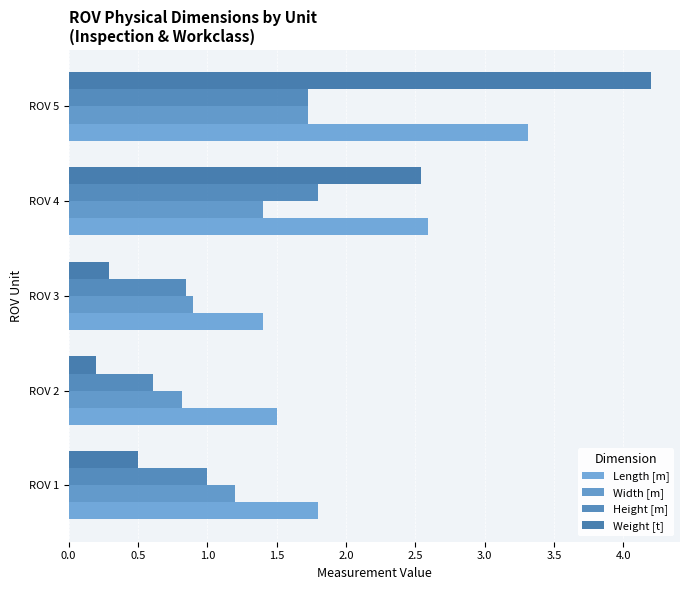

What are all the series names shown in the legend?

Length [m], Width [m], Height [m], Weight [t]